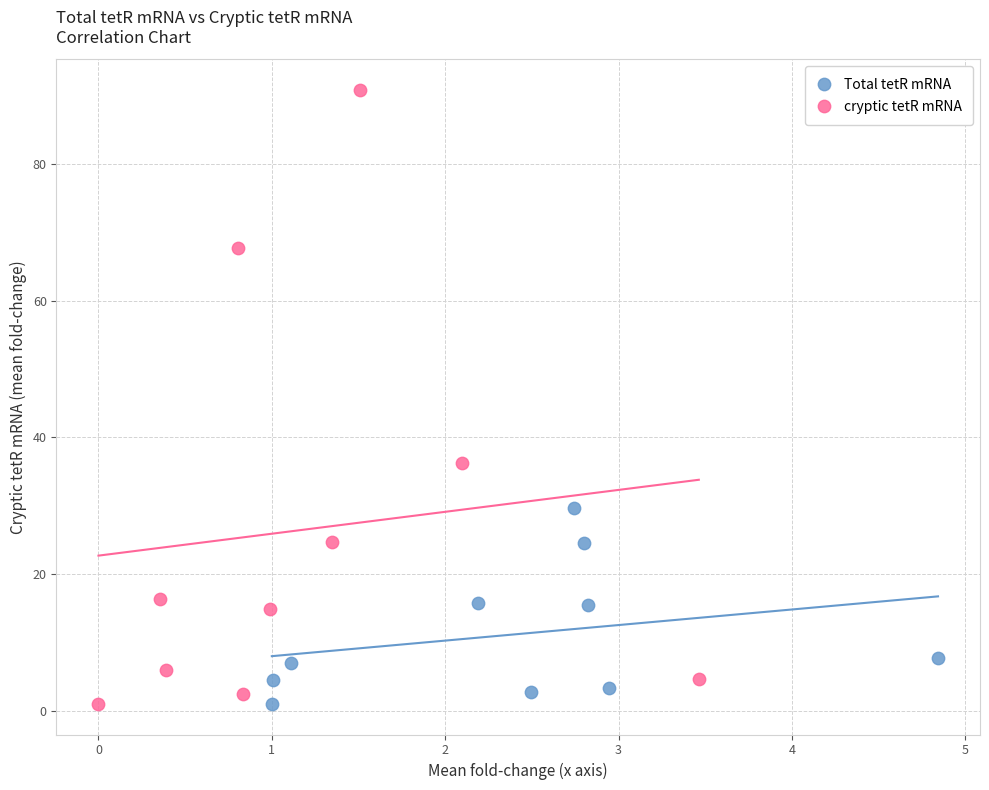

Which series reaches the maximum Y coordinate?

cryptic tetR mRNA